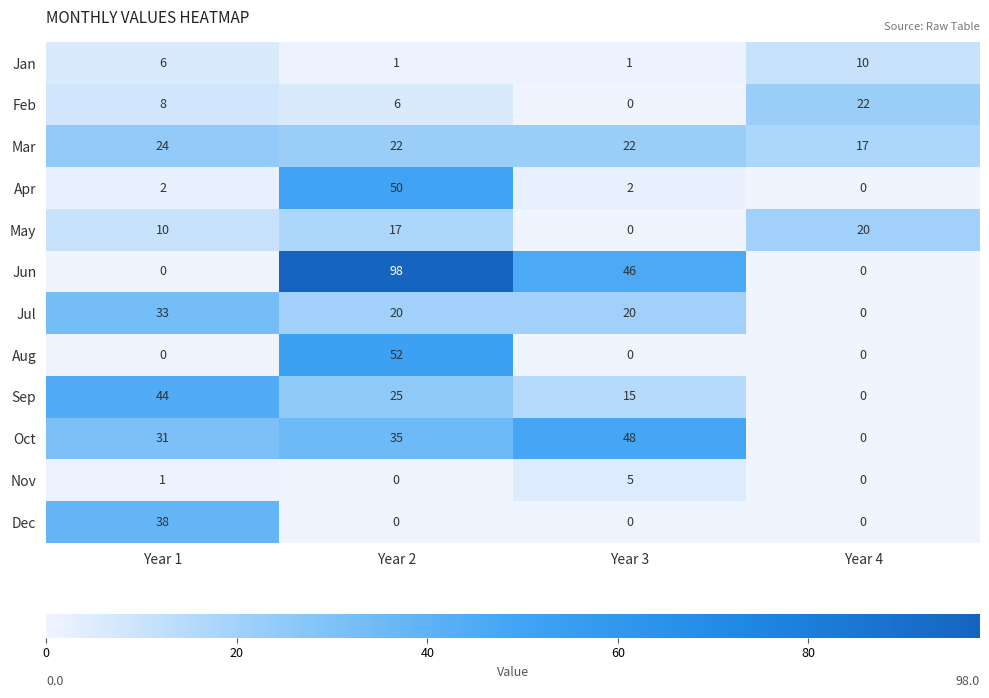

At which category does the chart reach its peak across all series?

Year 2